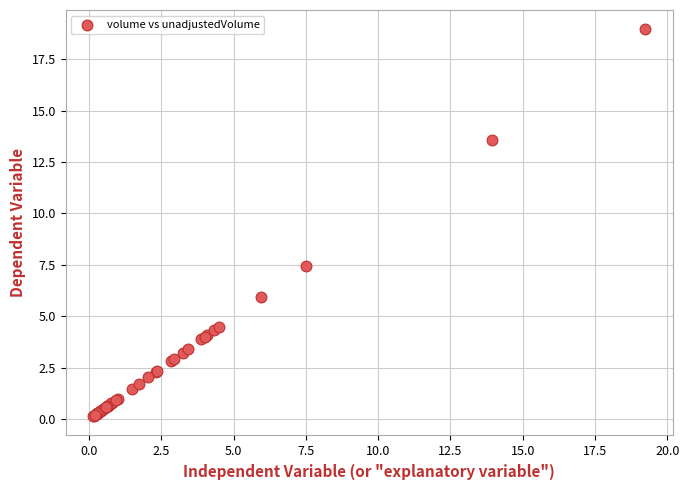

What Y value in the scatter plot is closest to 9?

7.4